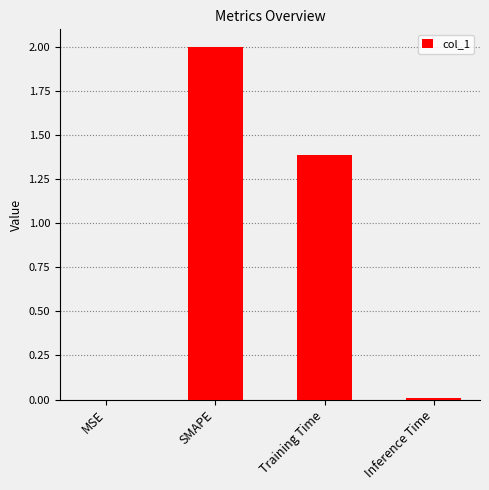

Where is the data nearest to the value 1?

Training Time